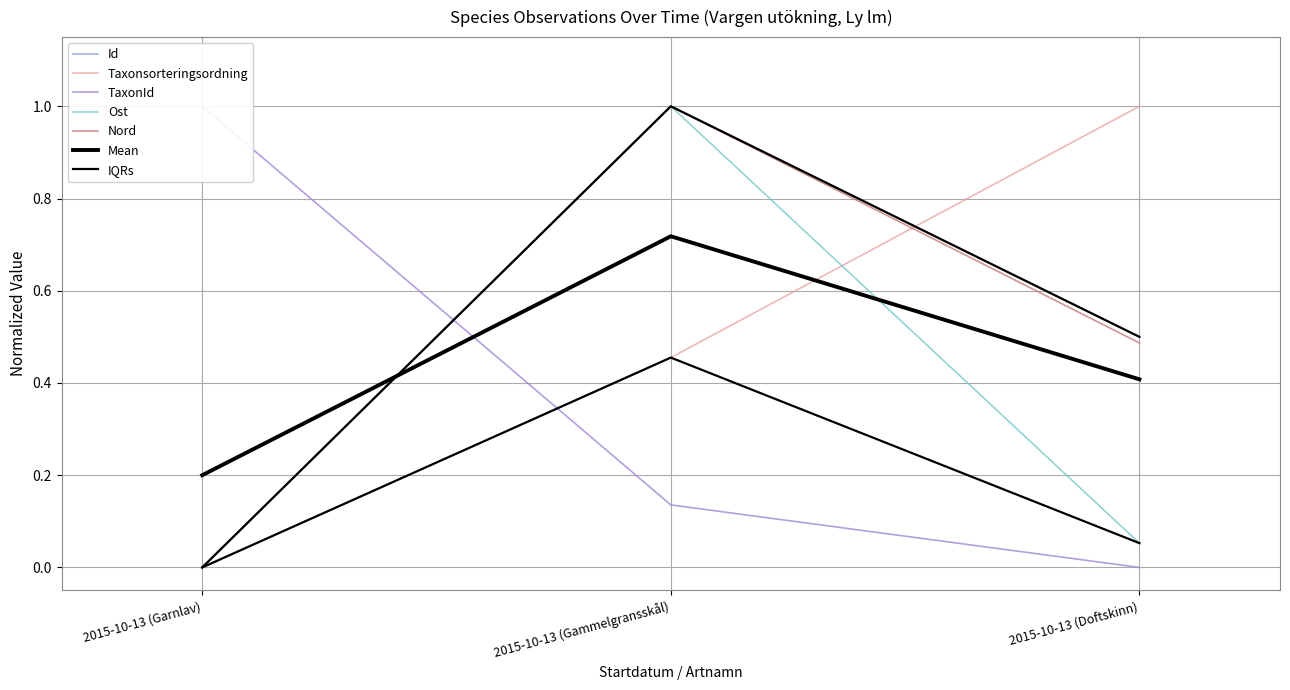

Reading left to right, transcribe all the data shown in this chart.

Id: 2015-10-13 (Garnlav)=0.0	2015-10-13 (Gammelgransskål)=1.0	2015-10-13 (Doftskinn)=0.5
Taxonsorteringsordning: 2015-10-13 (Garnlav)=0.0	2015-10-13 (Gammelgransskål)=0.5	2015-10-13 (Doftskinn)=1.0
TaxonId: 2015-10-13 (Garnlav)=1.0	2015-10-13 (Gammelgransskål)=0.1	2015-10-13 (Doftskinn)=0.0
Ost: 2015-10-13 (Garnlav)=0.0	2015-10-13 (Gammelgransskål)=1.0	2015-10-13 (Doftskinn)=0.1
Nord: 2015-10-13 (Garnlav)=0.0	2015-10-13 (Gammelgransskål)=1.0	2015-10-13 (Doftskinn)=0.5